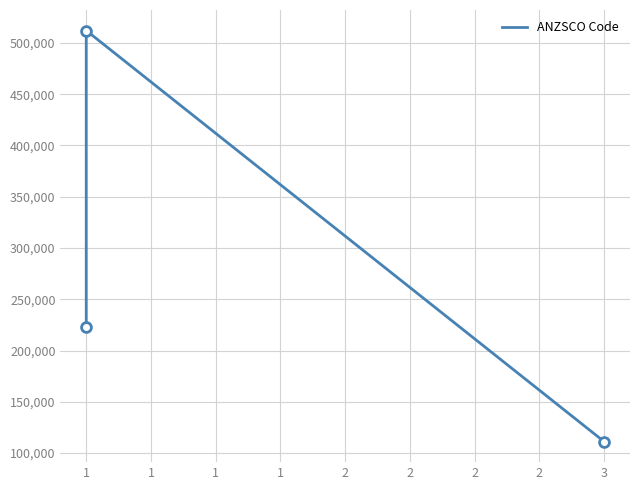

What is the change in value from 1 to 3?

-400900